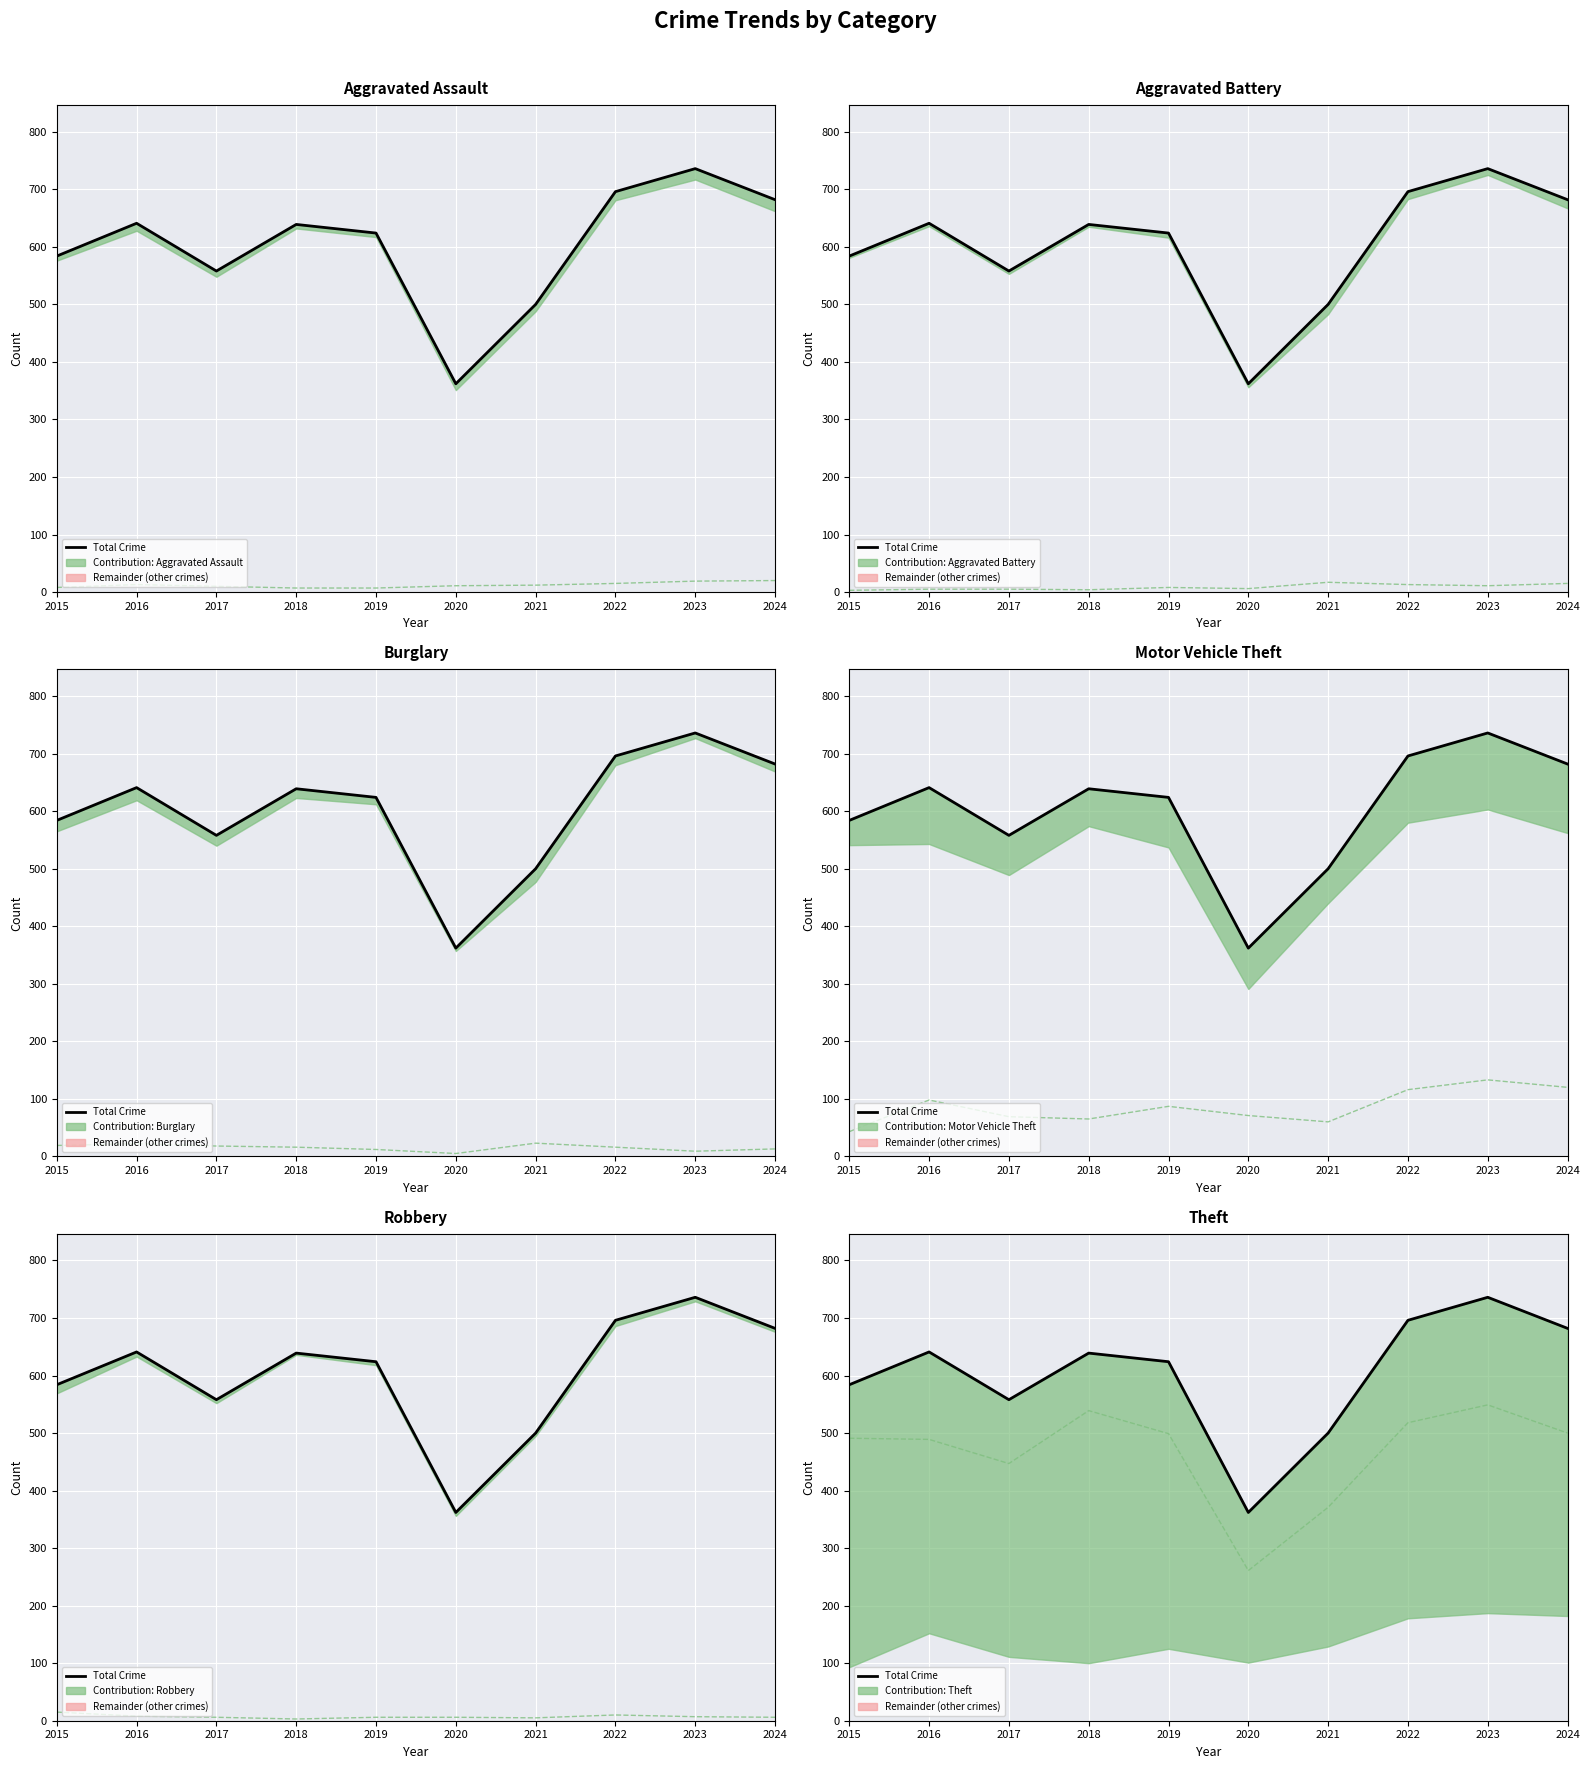

What is the smallest value displayed?

362